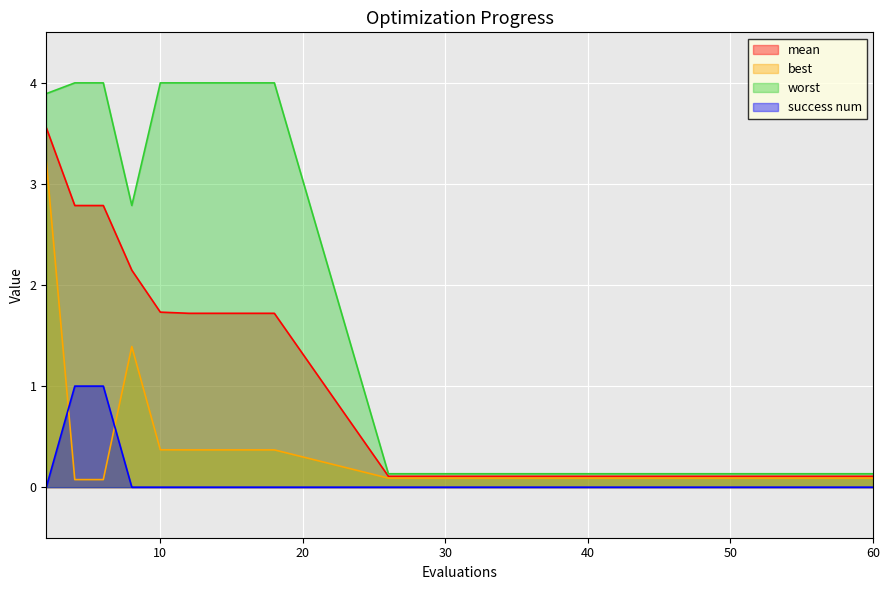

What is the difference between the maximum and minimum values in the success num series?

1.0